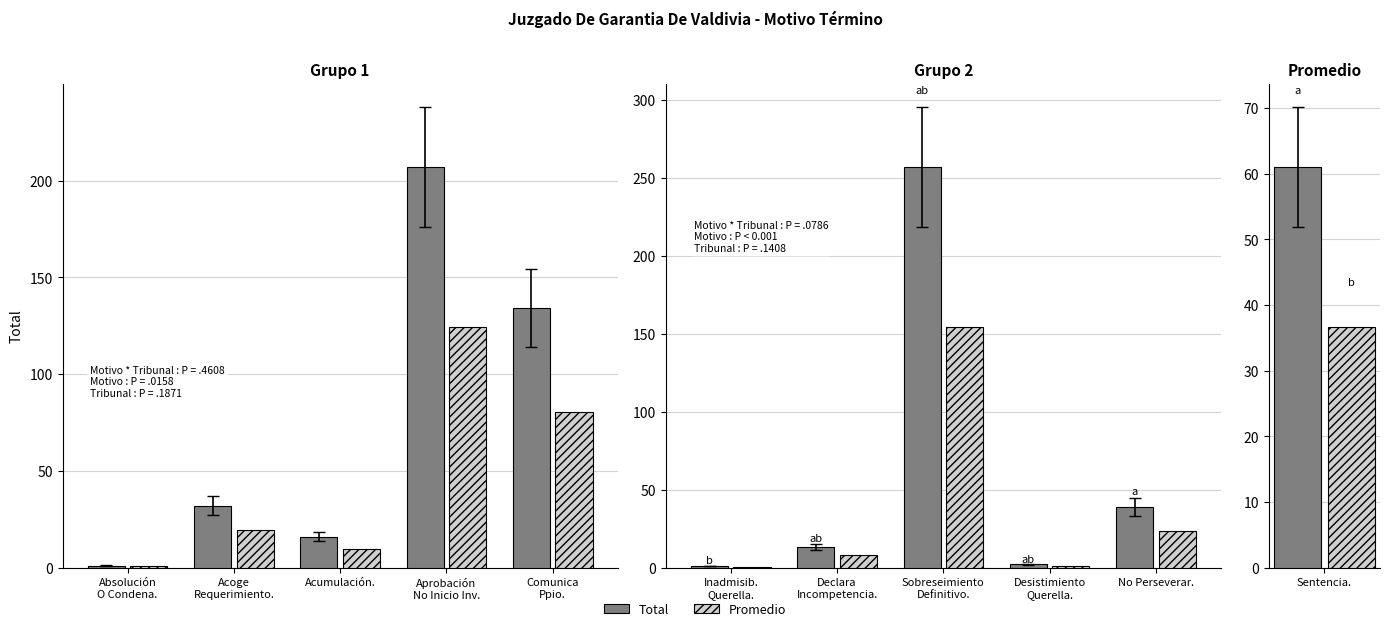

Rank the series by their maximum value, from highest to lowest.

Total, Promedio